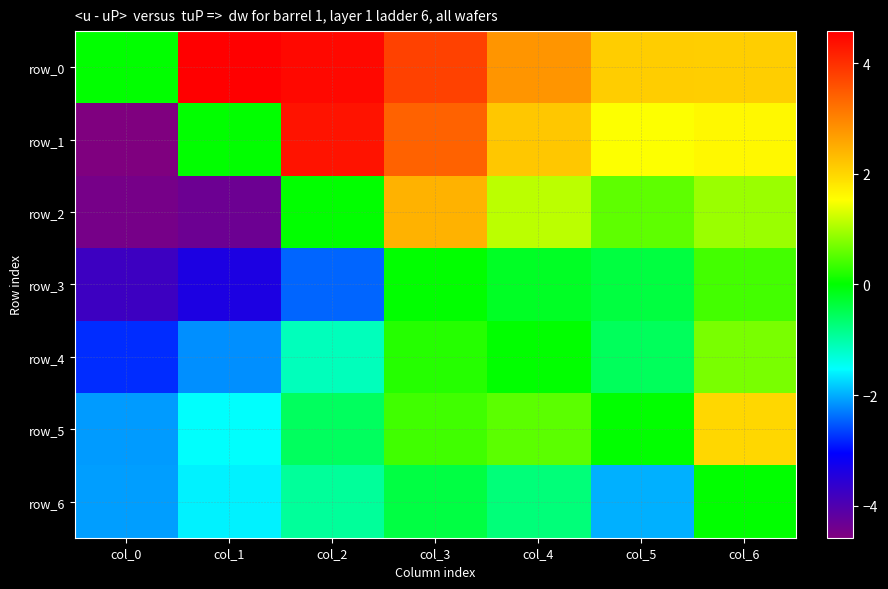

At which label does row_6 reach its peak?

col_6